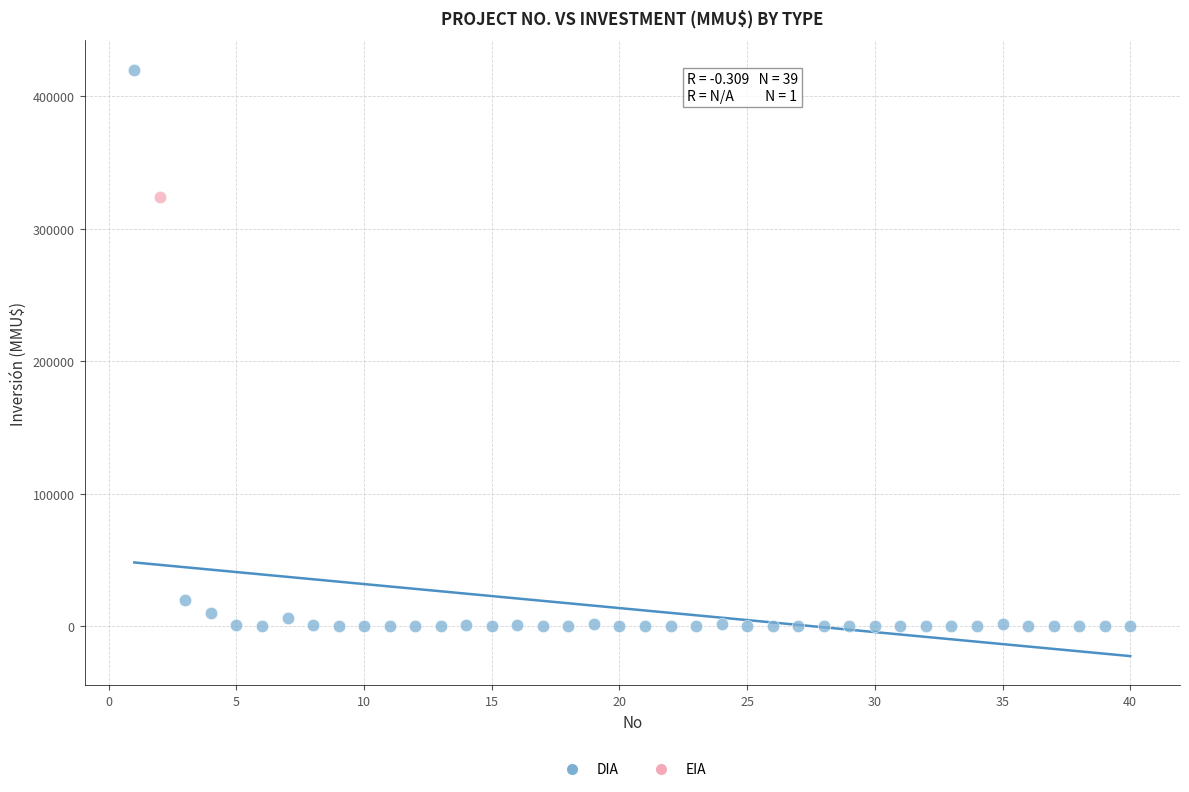

What are all the series names shown in the legend?

DIA, EIA